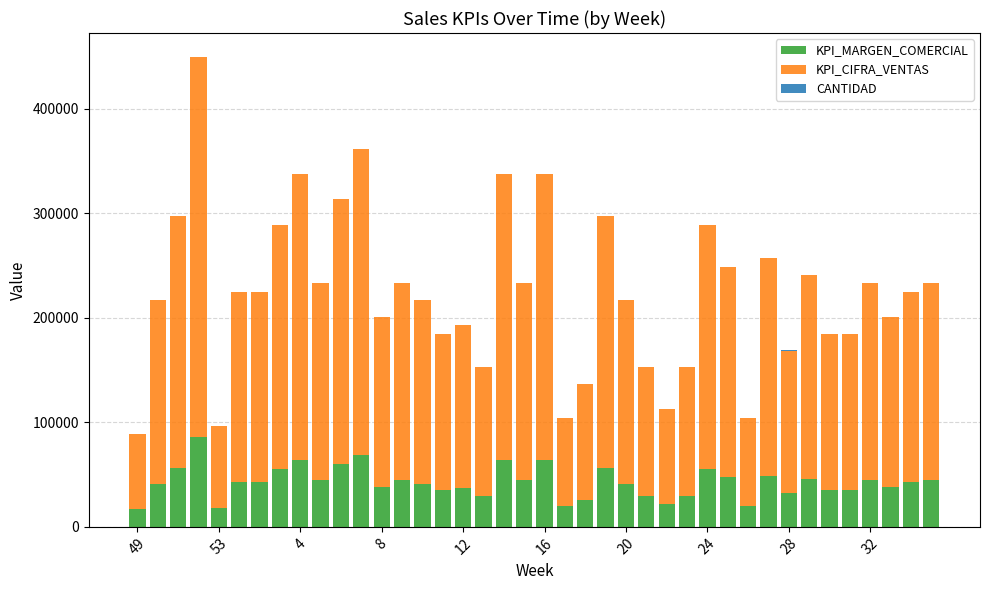

What is the maximum value for KPI_MARGEN_COMERCIAL?

85911